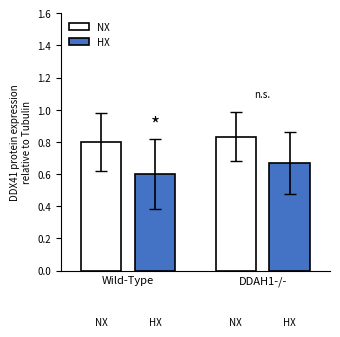

Are the bars grouped side by side (vs. stacked)?

Yes